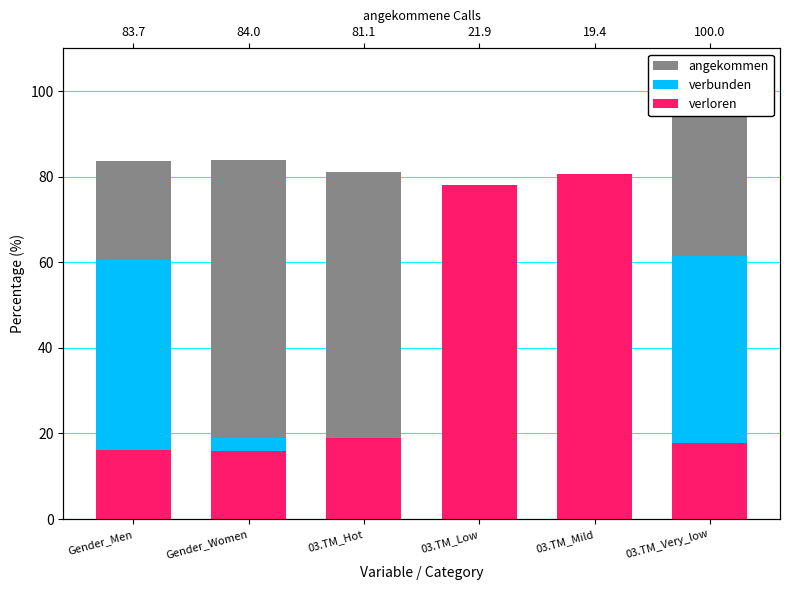

What is the difference between the verloren values at 03.TM_Low and 03.TM_Hot?

59.3